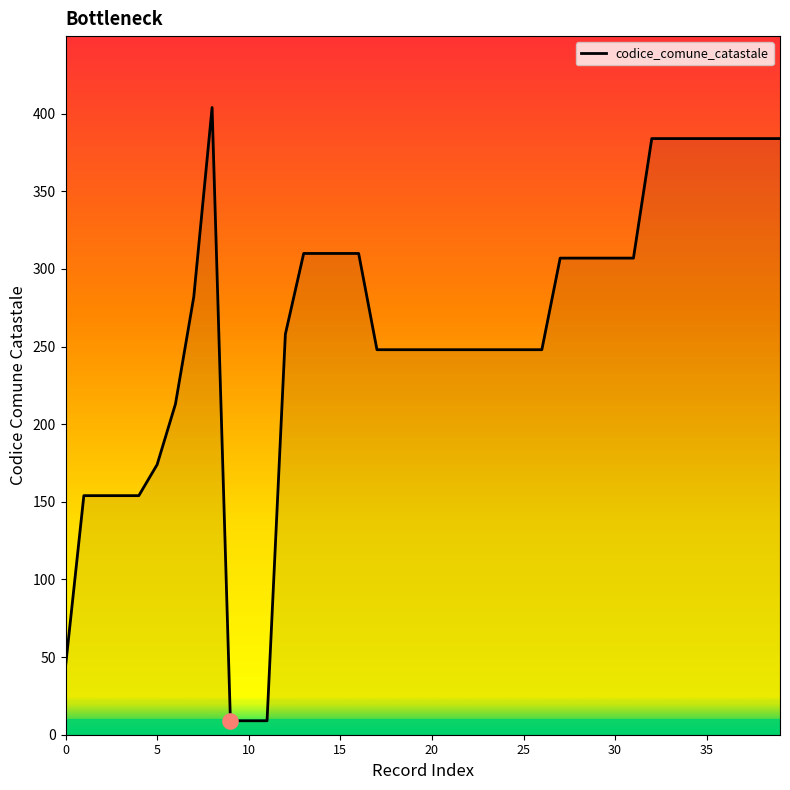

What is the maximum value shown in the chart?

404